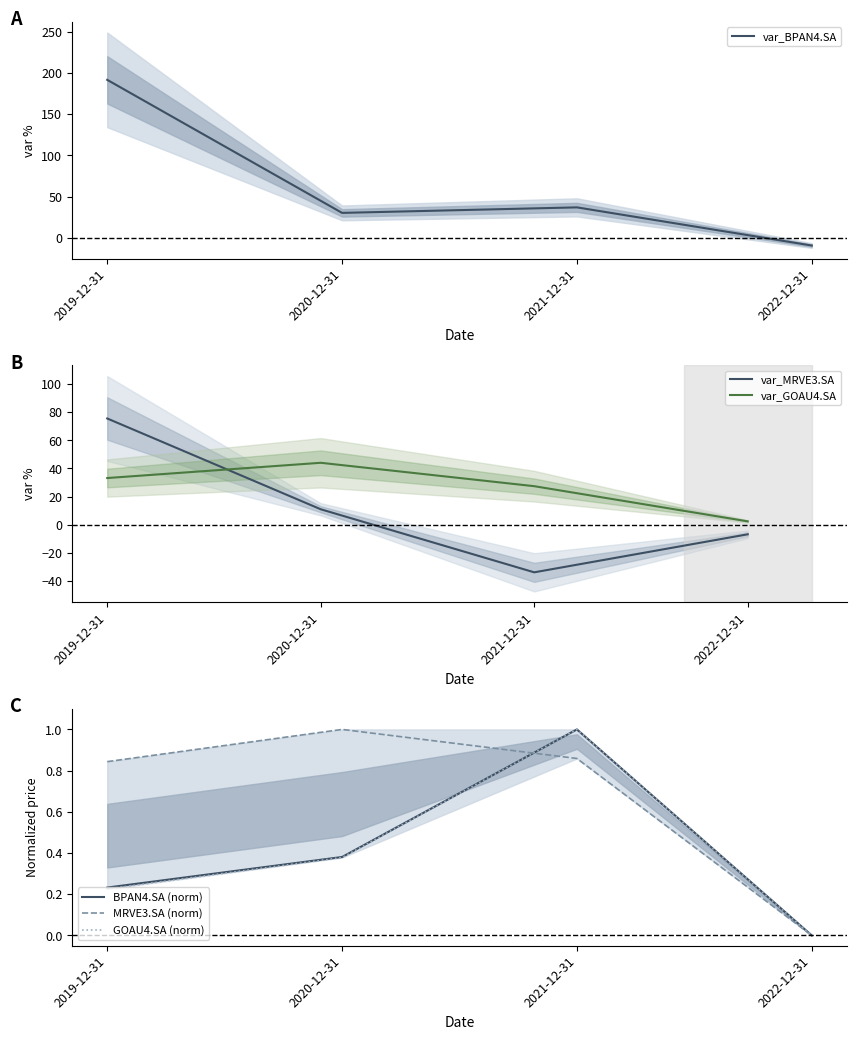

Does the chart have visible grid lines?

No